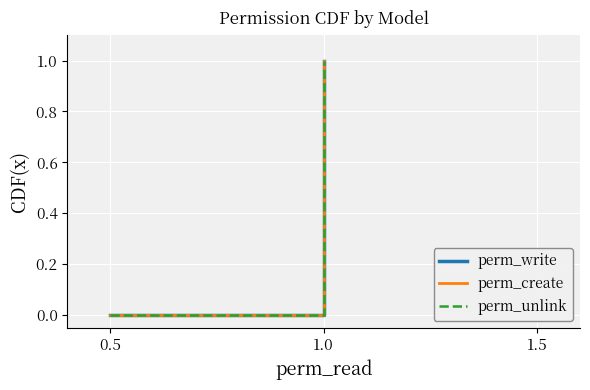

Is this an area chart (filled region under the line)?

No